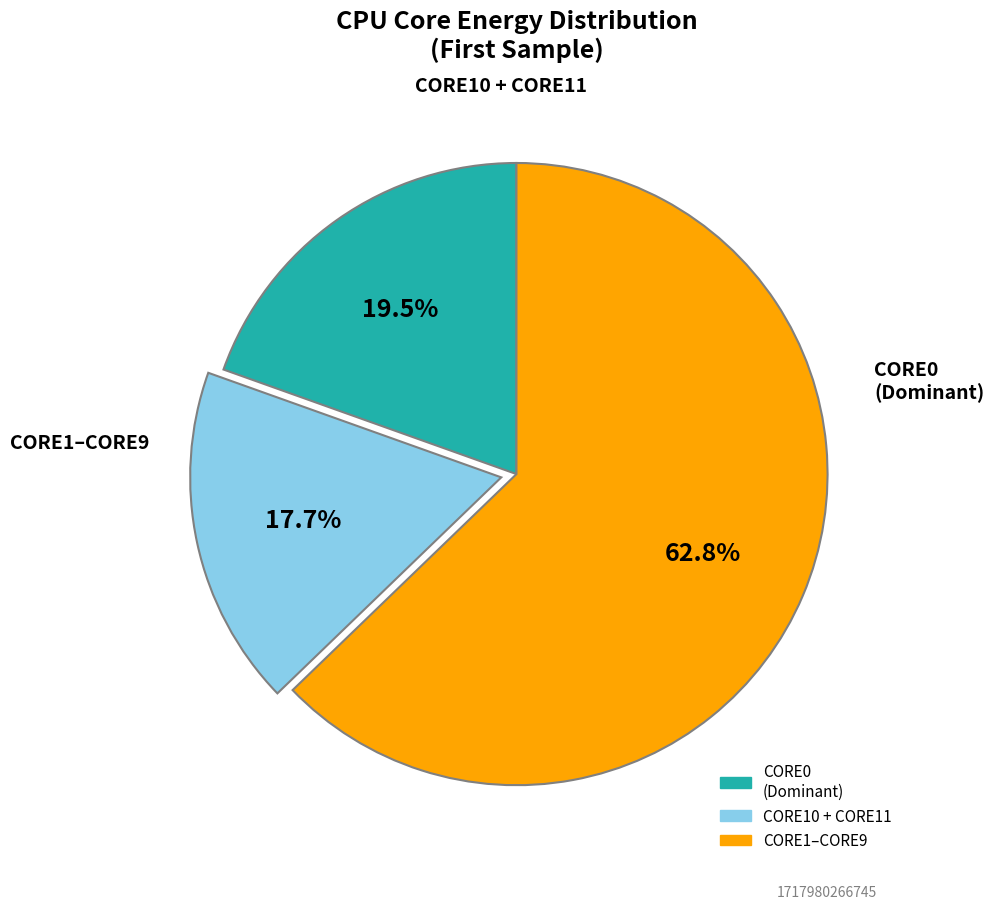

Does any single category account for the majority?

Yes